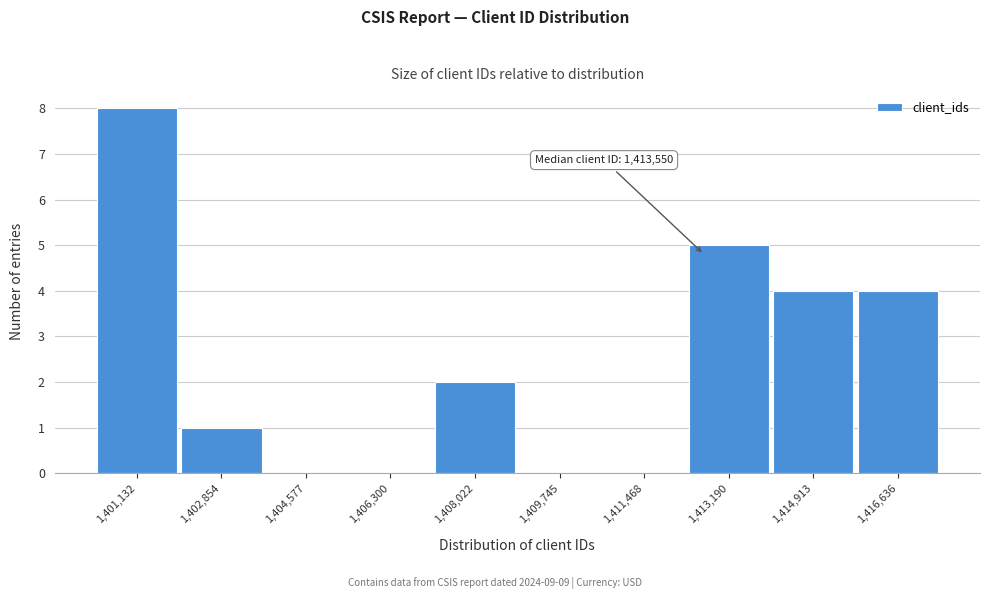

Reading left to right, list all the values displayed in this chart.

1,401,132=8	1,402,854=1	1,404,577=0	1,406,300=0	1,408,022=2	1,409,745=0	1,411,468=0	1,413,190=5	1,414,913=4	1,416,636=4